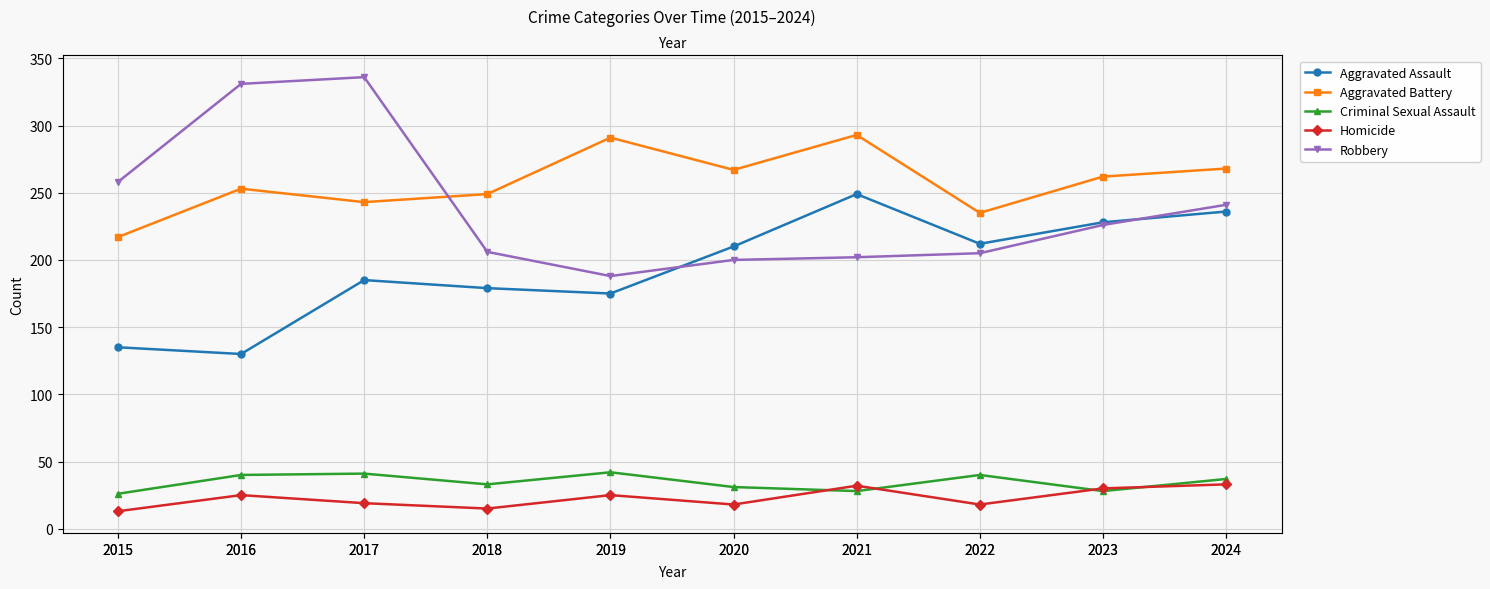

Is it true that Homicide equals 26 at 2018?

False